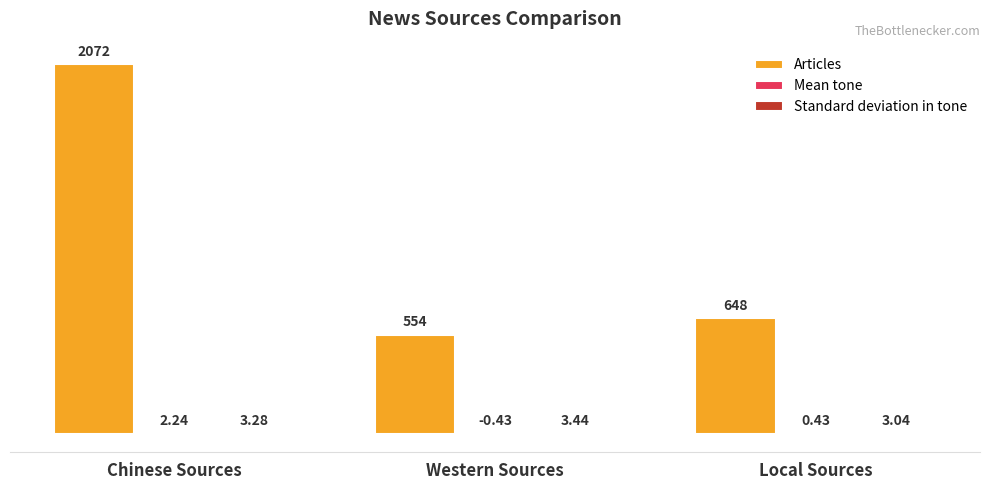

Which label corresponds to the largest value in the chart?

Chinese Sources